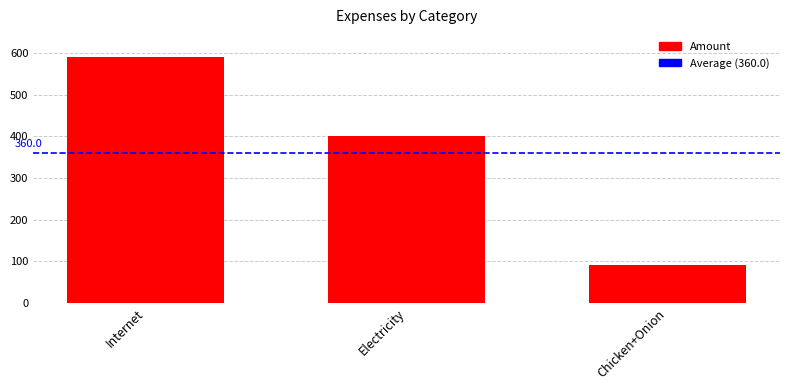

What is the approximate value at Chicken+Onion, to the nearest 100?

100